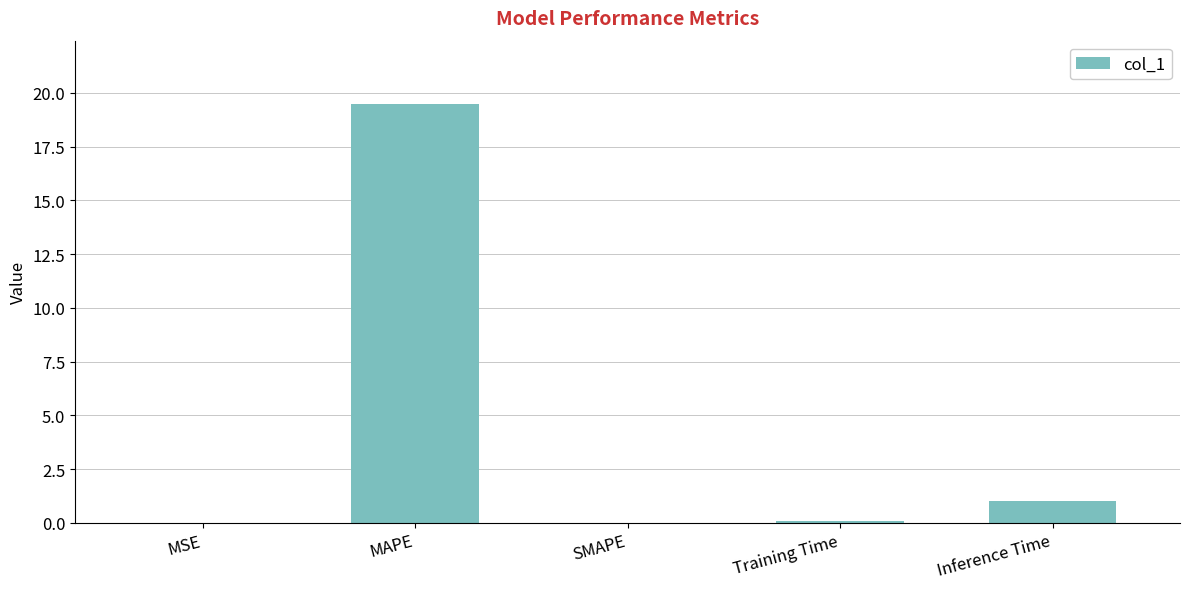

What is the maximum value shown in the chart?

19.5